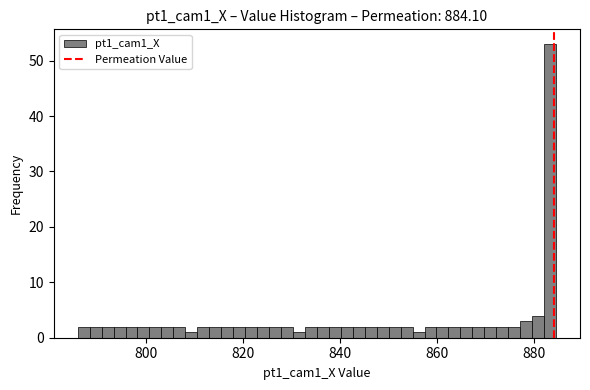

Around what value on the x-axis is the tallest bar? Give the approximate position of its centre, as read against the axis.

884